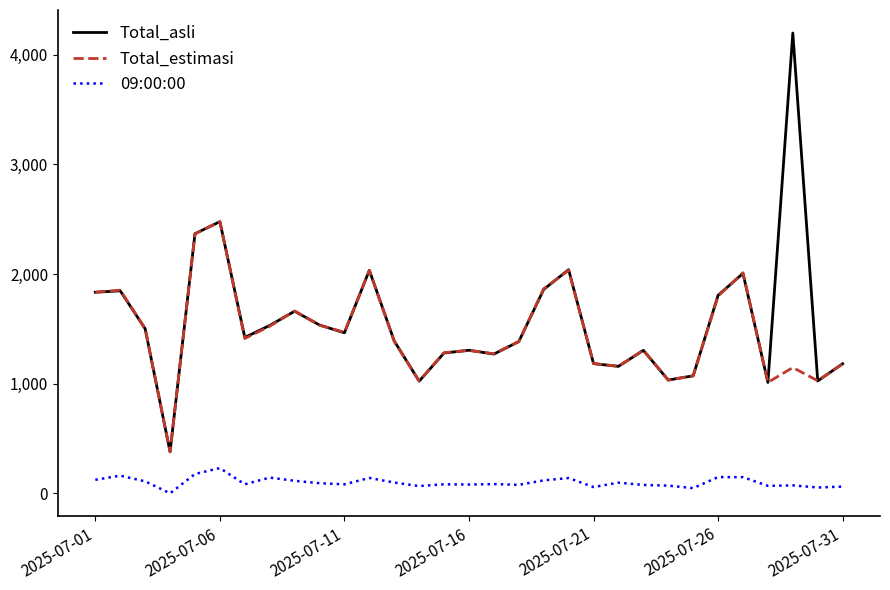

True or false: Total_asli and 09:00:00 cross at least once.

False